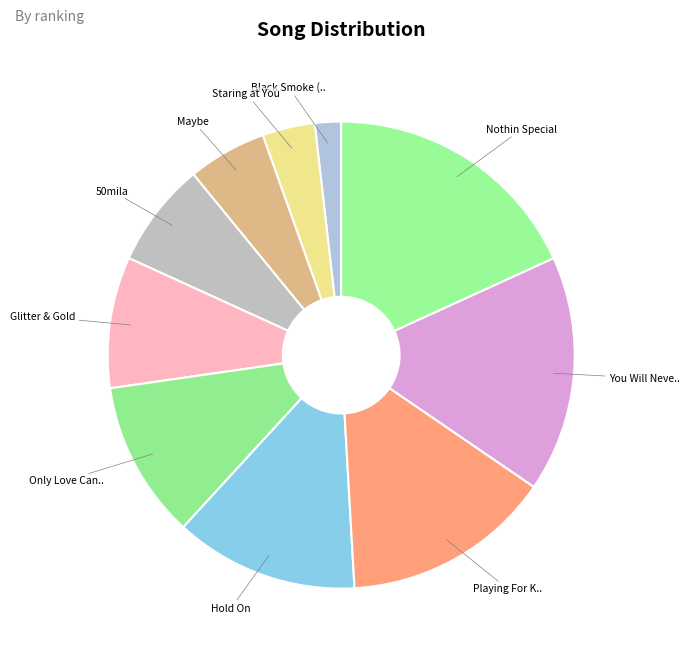

How many slices are in this pie chart?

10